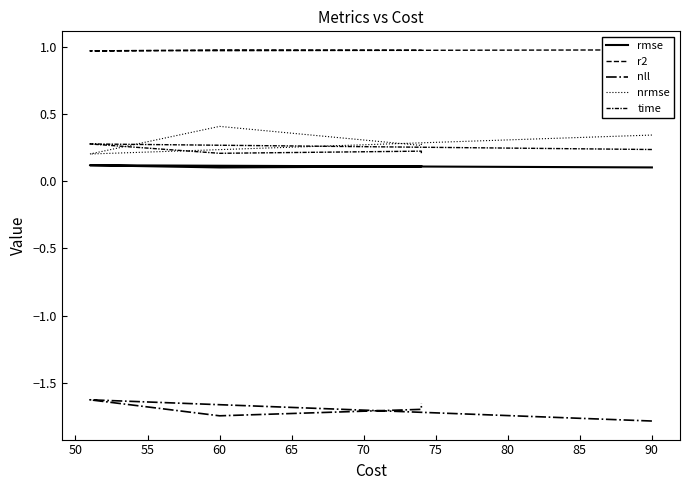

What is the difference between the maximum and minimum values in the nrmse series?

0.2